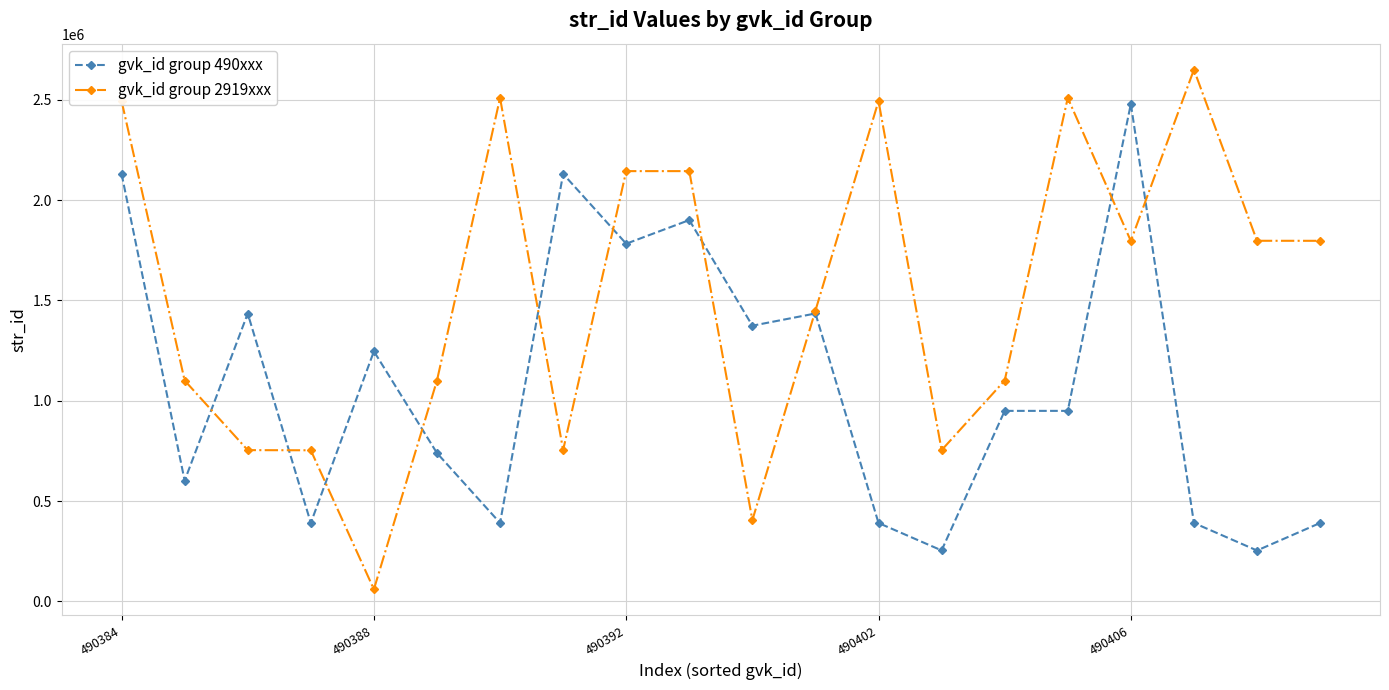

True or false: gvk_id group 2919xxx has more than 0 interior local peaks.

True